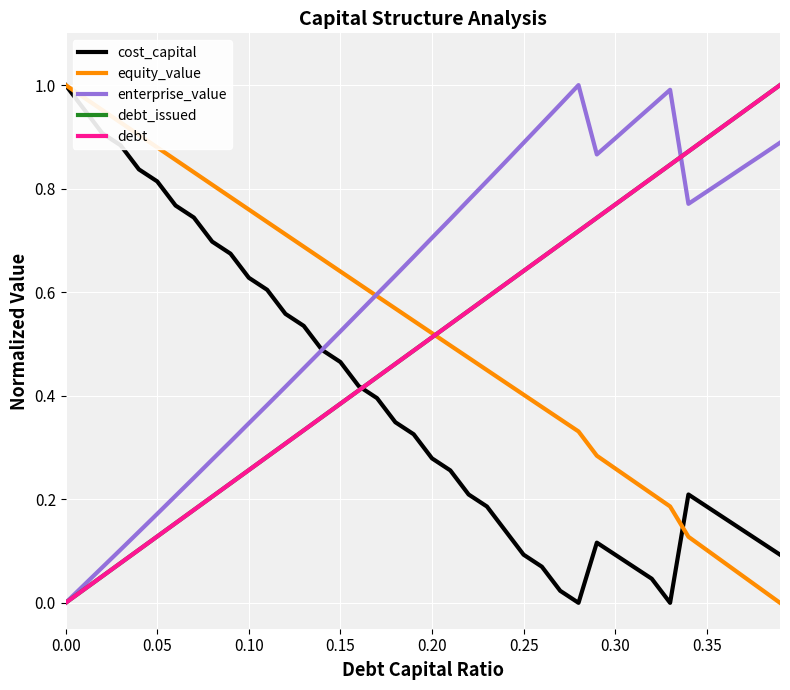

Does the chart have visible grid lines?

Yes